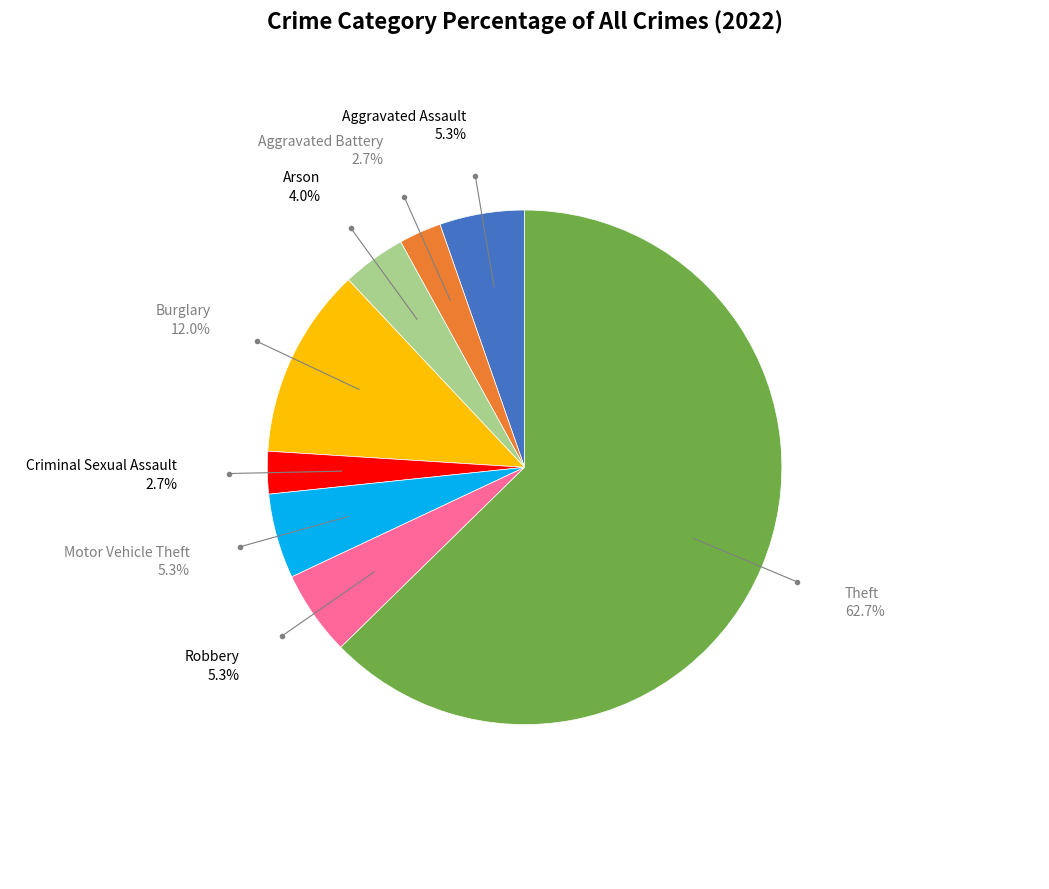

Is there a majority slice in this chart?

Yes